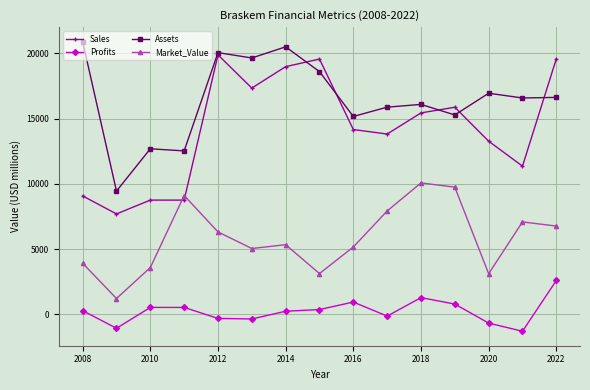

True or false: Assets has more than 2 points higher than both neighbors.

True